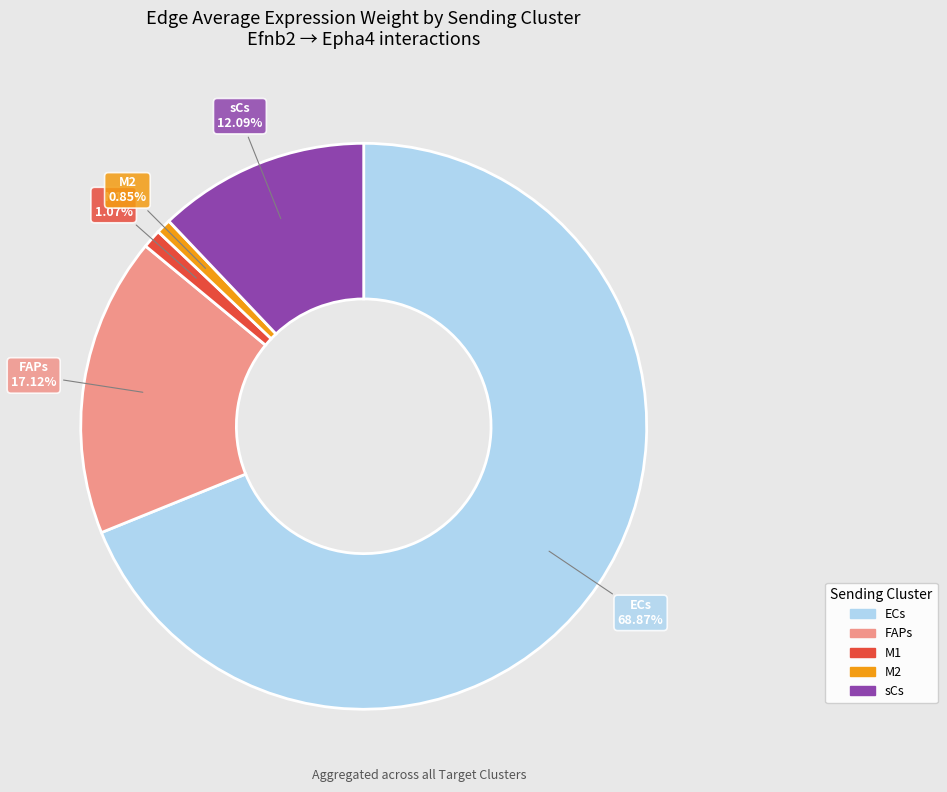

Approximately how many times larger is the value at sCs compared to FAPs?

0.7